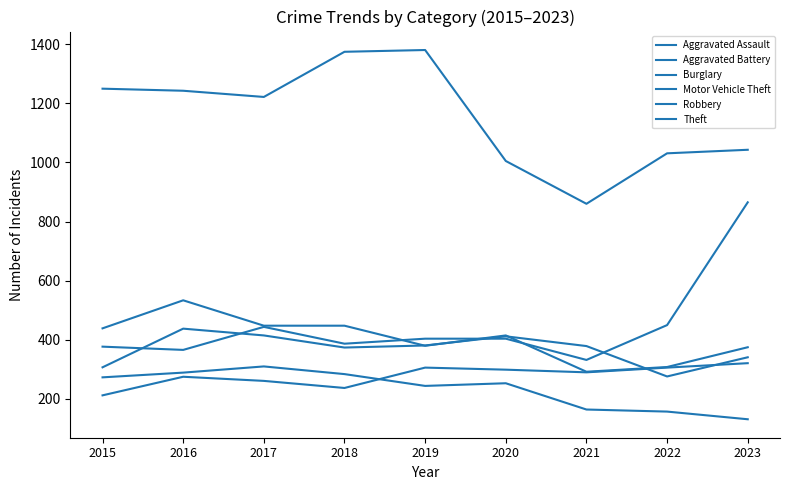

Does the chart display data point markers on the line(s)?

No